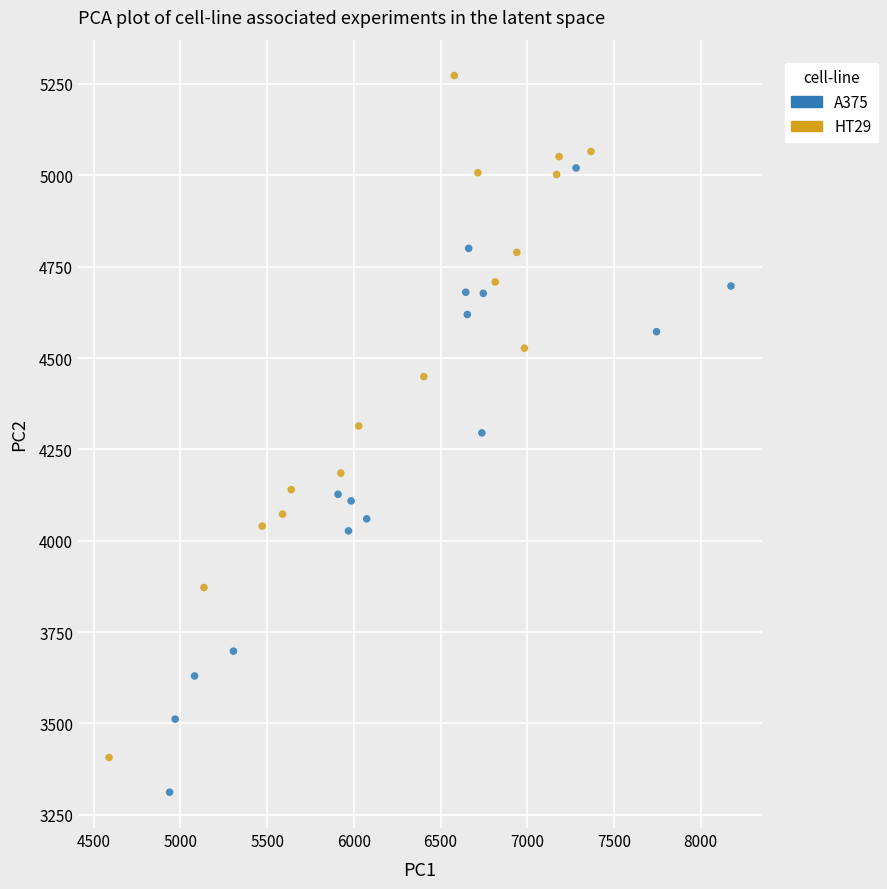

Which series reaches the maximum Y coordinate?

HT29